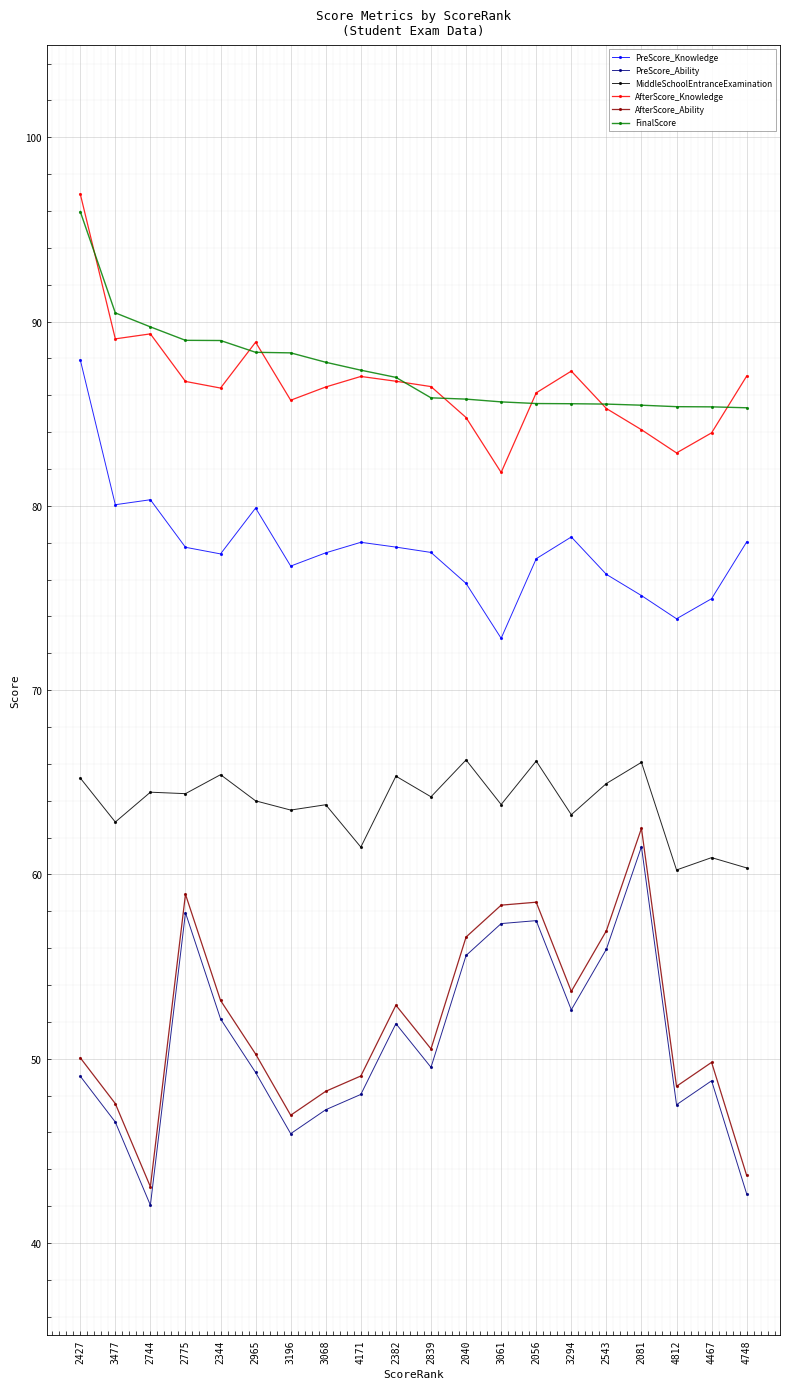

At which category is the sum across all series the highest?

2427